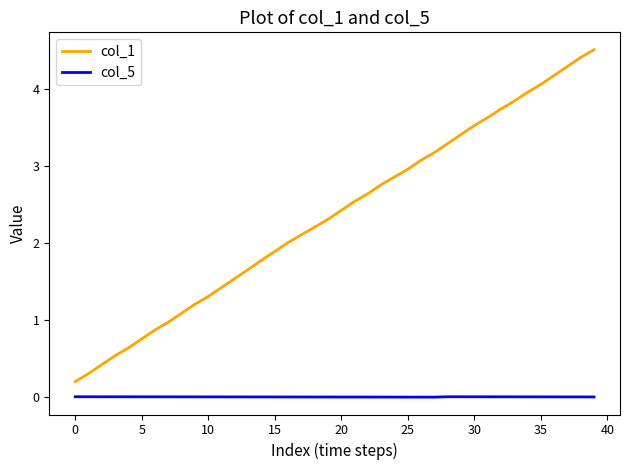

List the series in order of their peak value, lowest first.

col_5, col_1